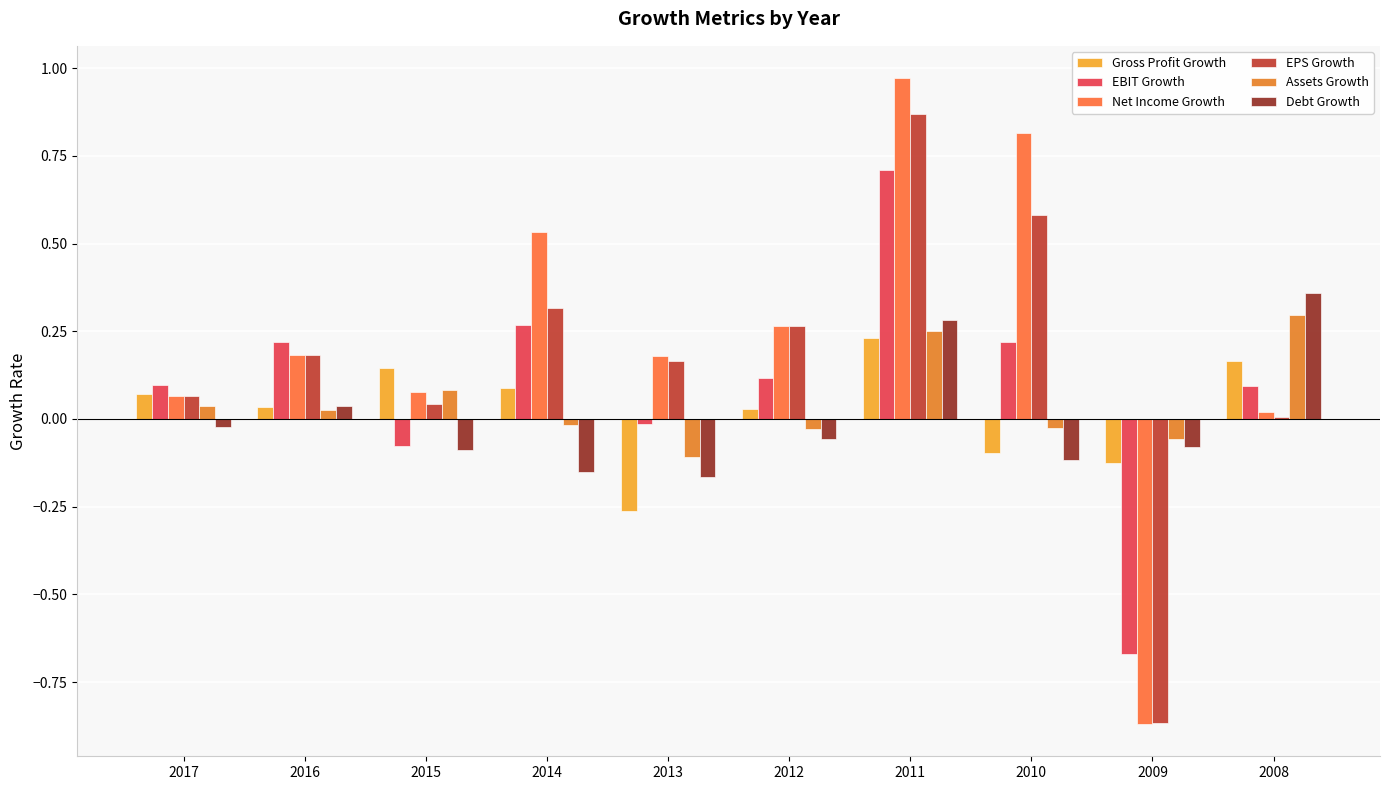

How many groups of bars are there?

10